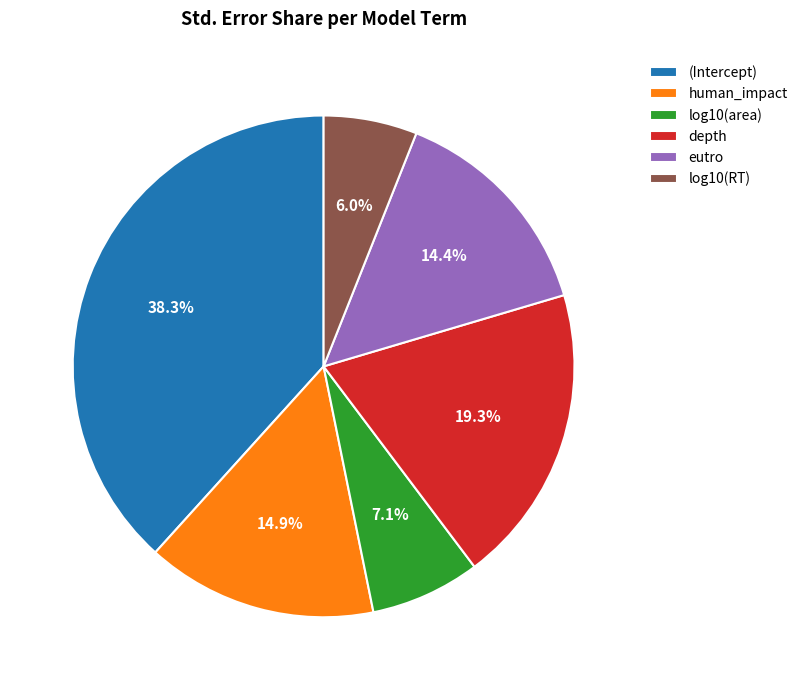

The (Intercept) slice represents 46% of the pie. True or false?

False